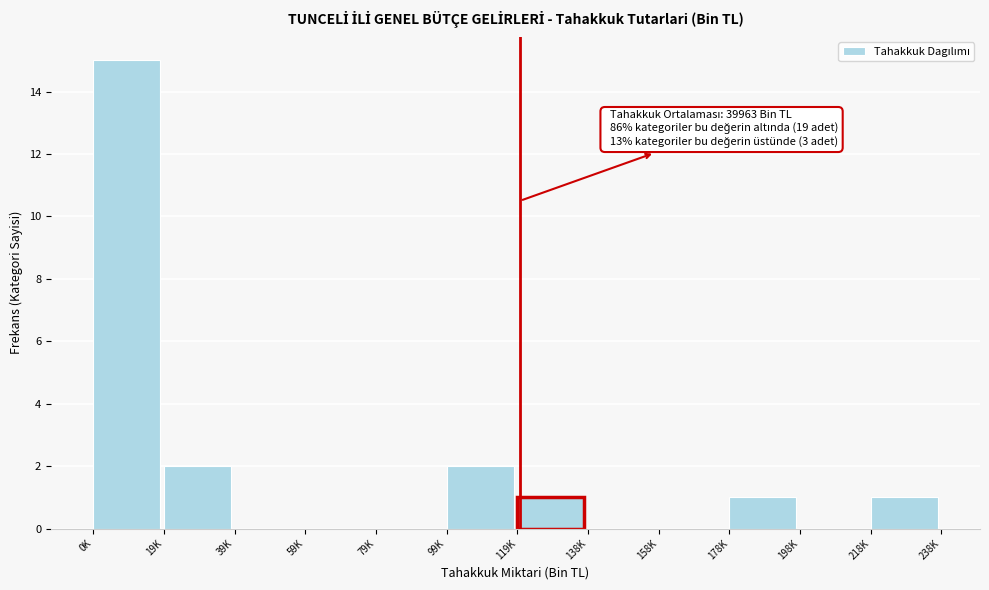

Reading left to right, transcribe all the data shown in this chart.

0K=15	19K=2	39K=0	59K=0	79K=0	99K=2	119K=1	138K=0	158K=0	178K=1	198K=0	218K=1